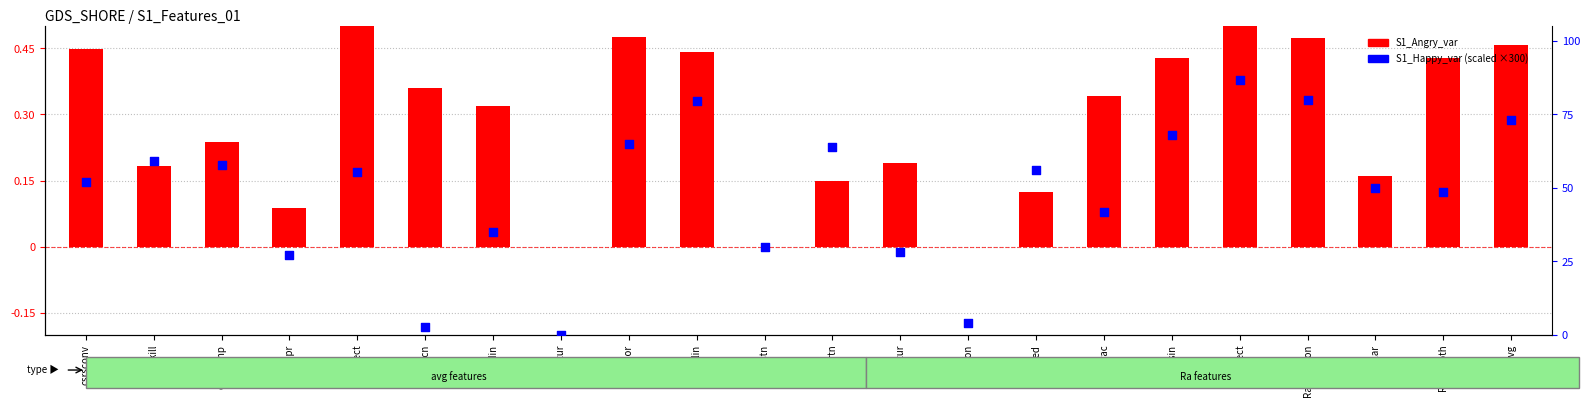

At which category is the sum across all series the highest?

Raconect